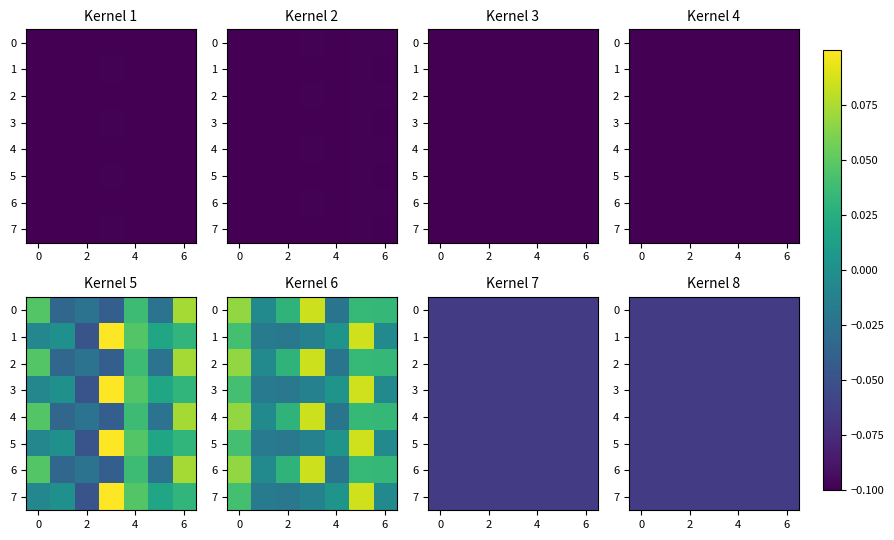

How many data points does each series have?

7